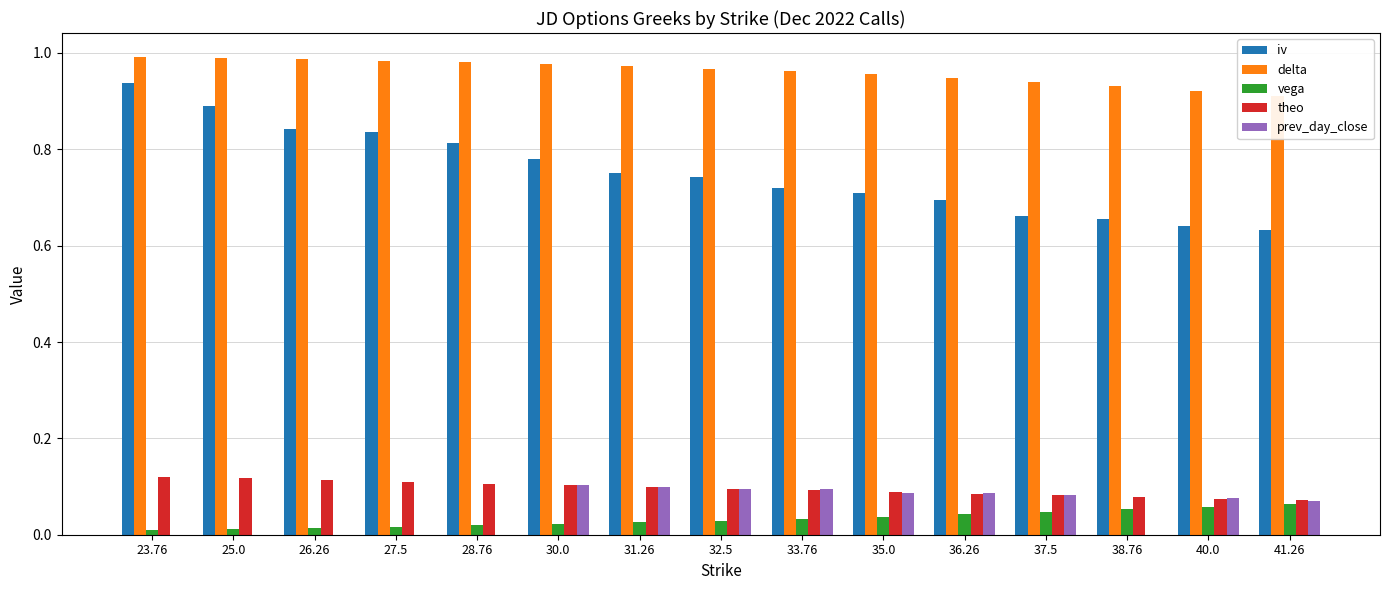

What is the difference between the highest and lowest values at 31.26?

0.9